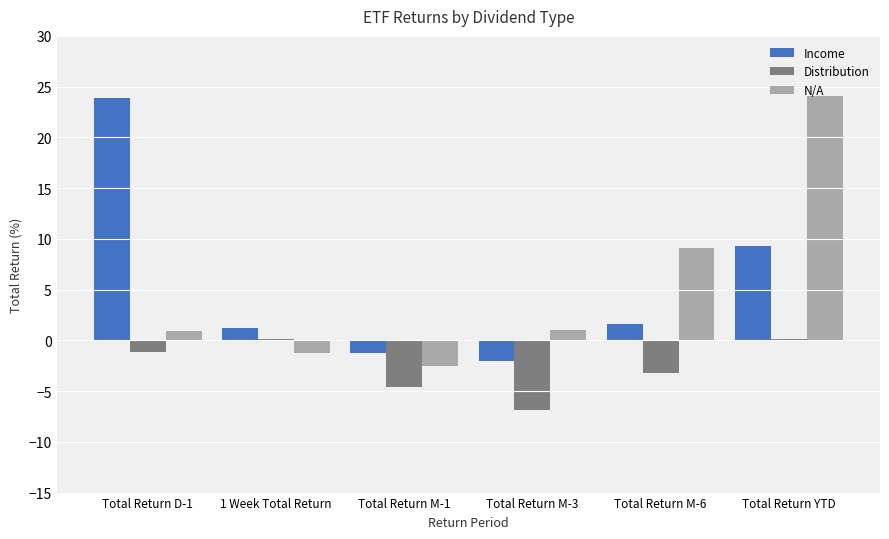

At which category is the sum across all series the highest?

Total Return YTD